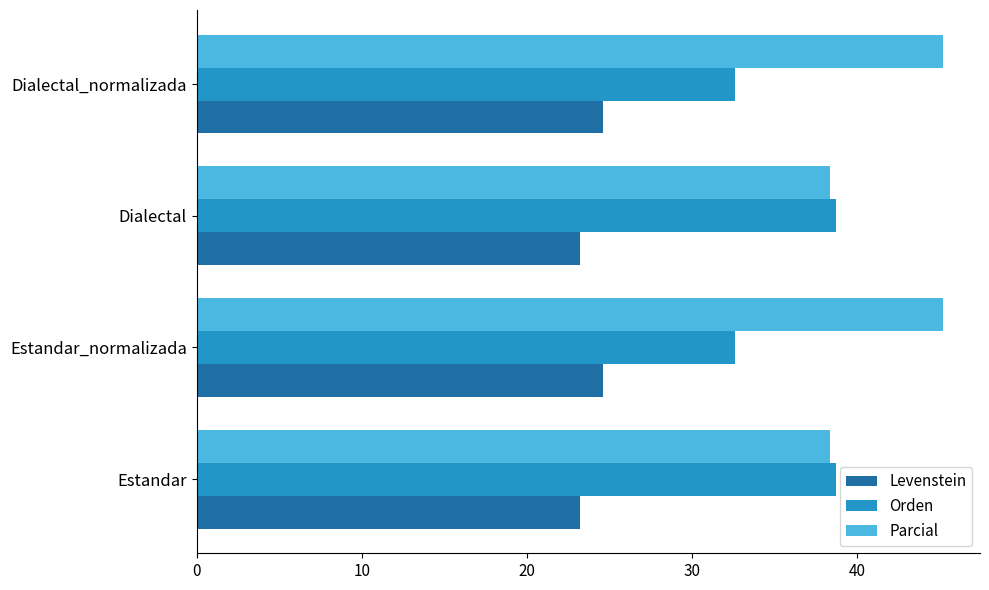

What is the difference between the highest and lowest values at Dialectal?

15.5